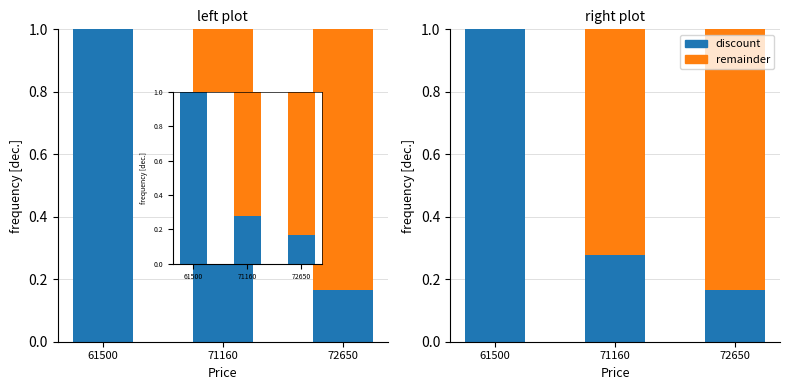

At which label does remainder reach its minimum?

61500